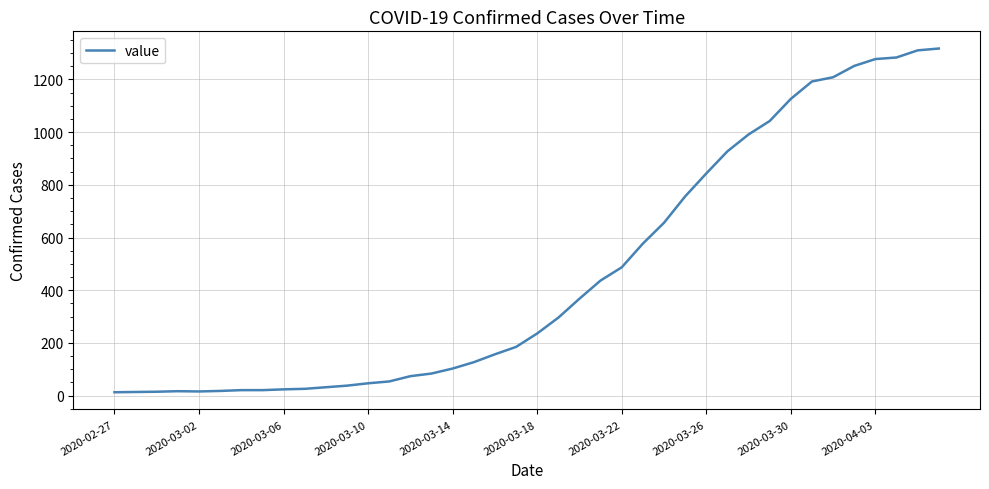

Reading left to right, what are all the values shown in this chart?

13	14	15	17	16	18	21	21	24	26	32	38	47	54	74	84	103	127	157	185	236	296	368	437	487	577	656	756	843	927	991	1042	1126	1192	1208	1251	1277	1283	1310	1317